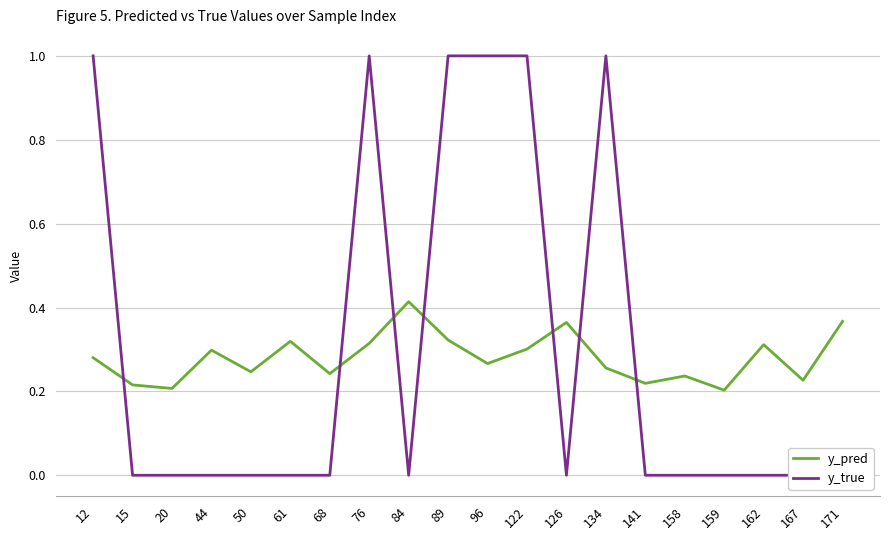

What is the difference between the y_pred values at 158 and 162?

0.1